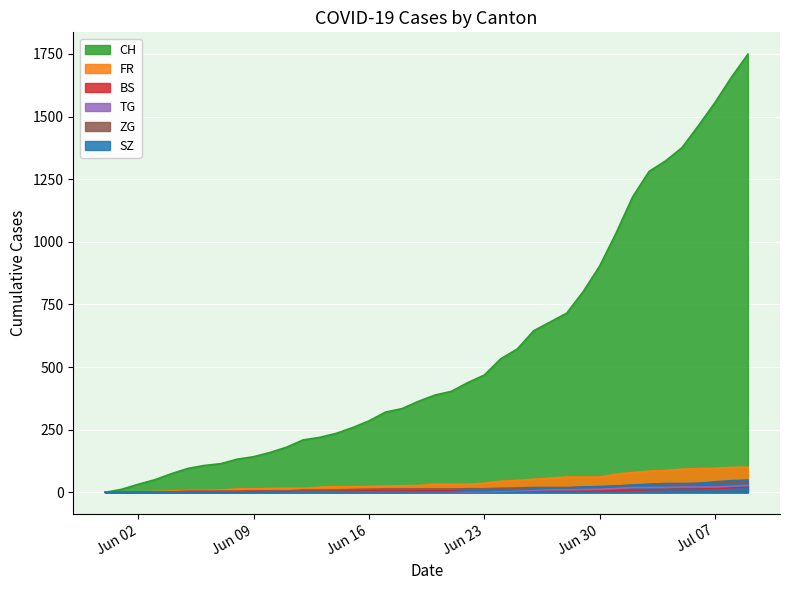

What is the difference between the maximum and second lowest values in the CH series?

1737